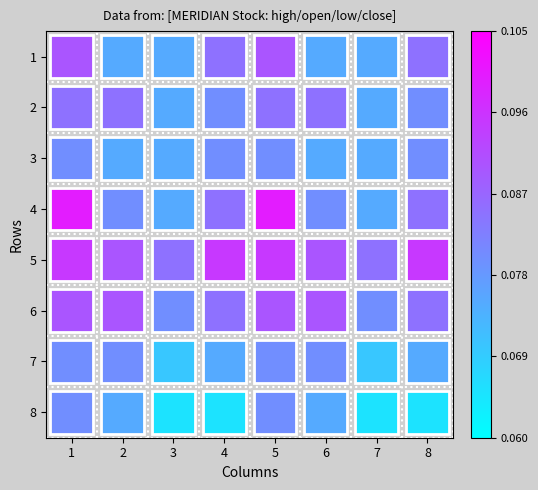

True or false: 1 has a value of 0.0 at 7.

False